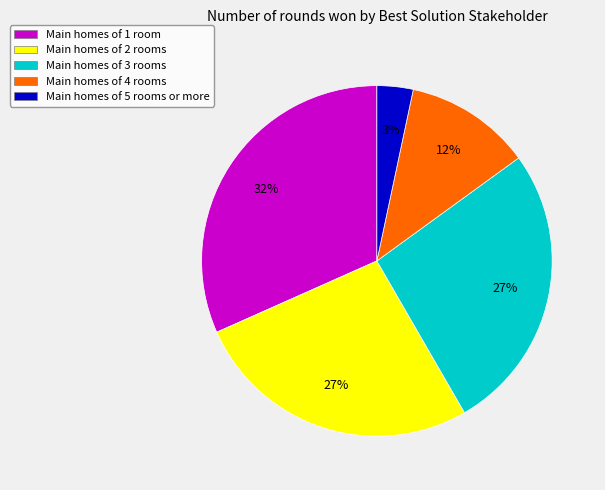

Does any single category account for the majority?

No